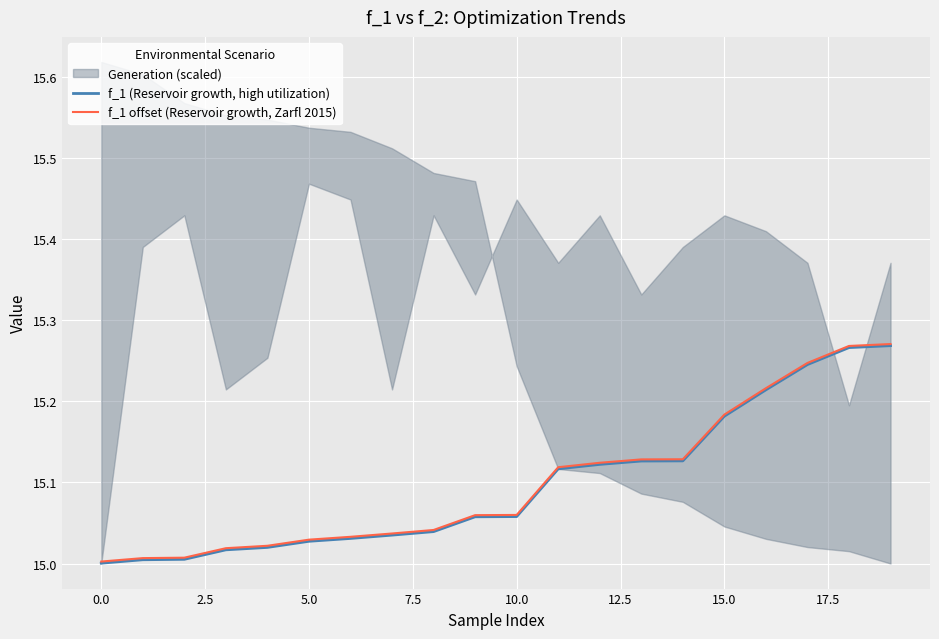

Between 10 and 15, which series saw the biggest shift?

f_1 (Reservoir growth, high utilization)